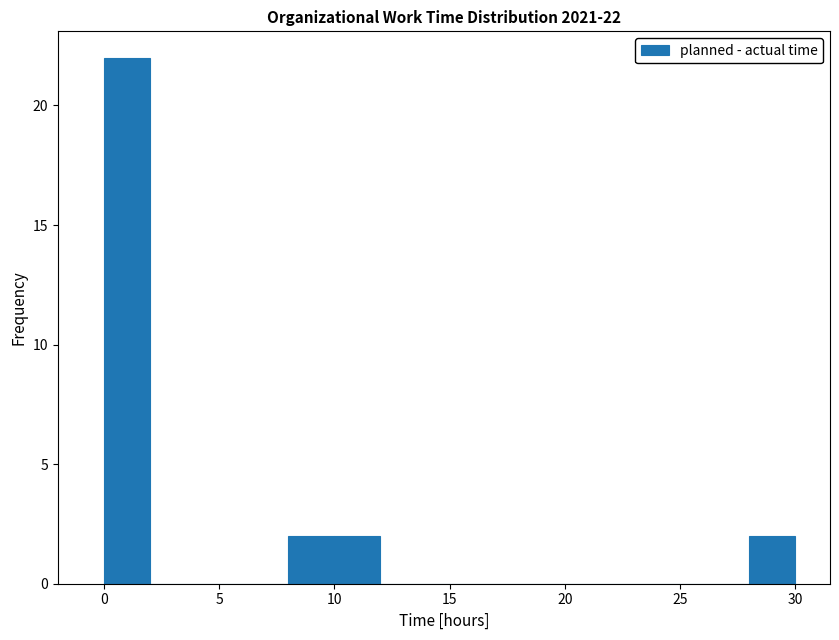

Which range on the x-axis has the tallest bar?

0 to 2